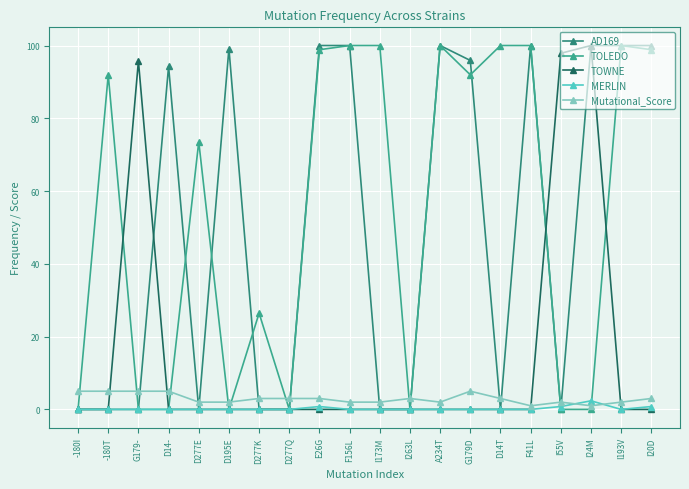

The value of Mutational_Score at D14- is 5.0. True or false?

True